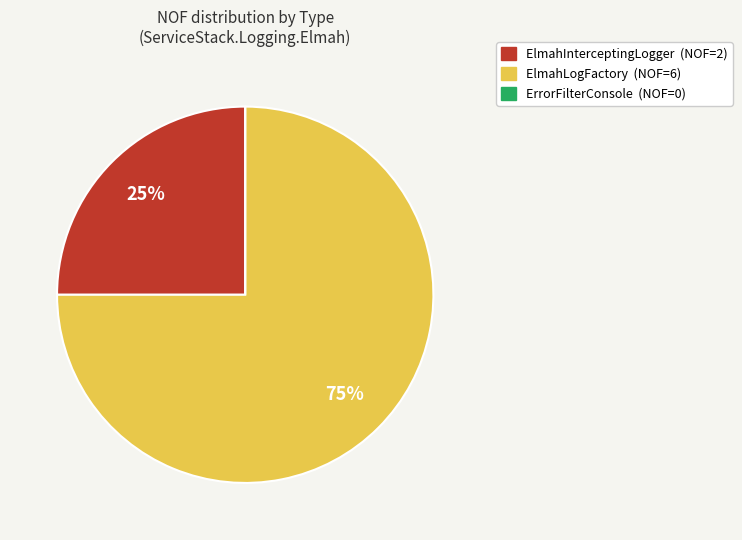

Which slice represents more than half of the pie?

ElmahLogFactory